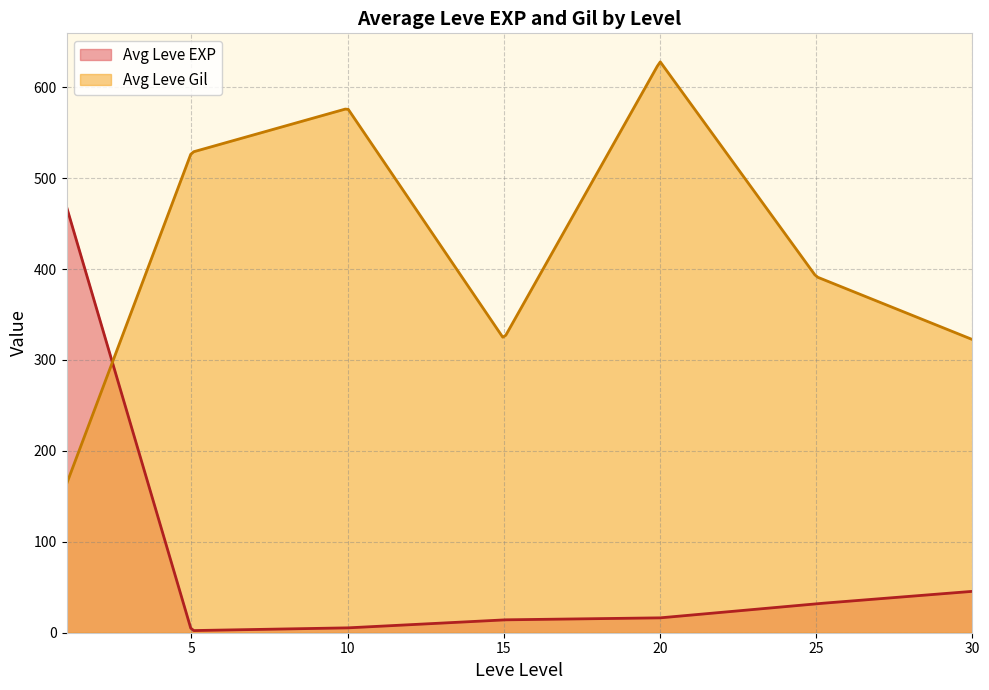

The value of Leve EXP at 25 is 22. True or false?

False